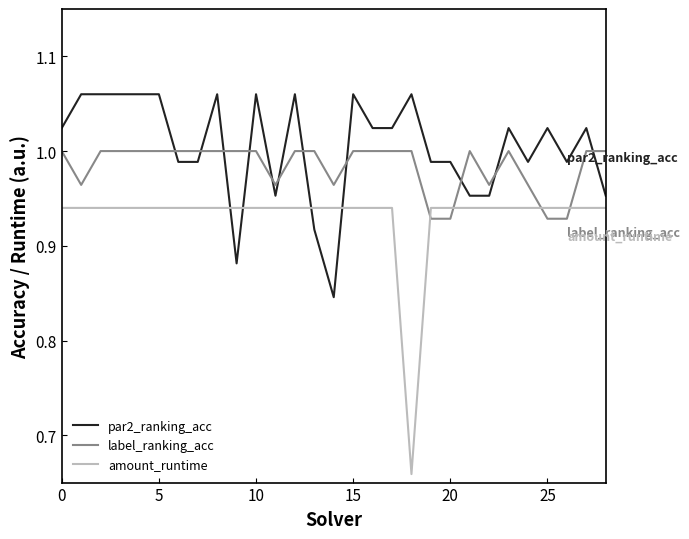

Which series has the largest range (max minus min)?

amount_runtime